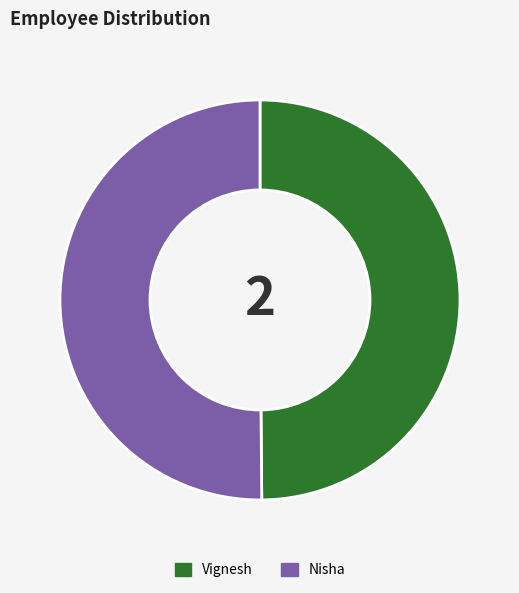

Approximately how many times larger is the value at Nisha compared to Vignesh?

1.0